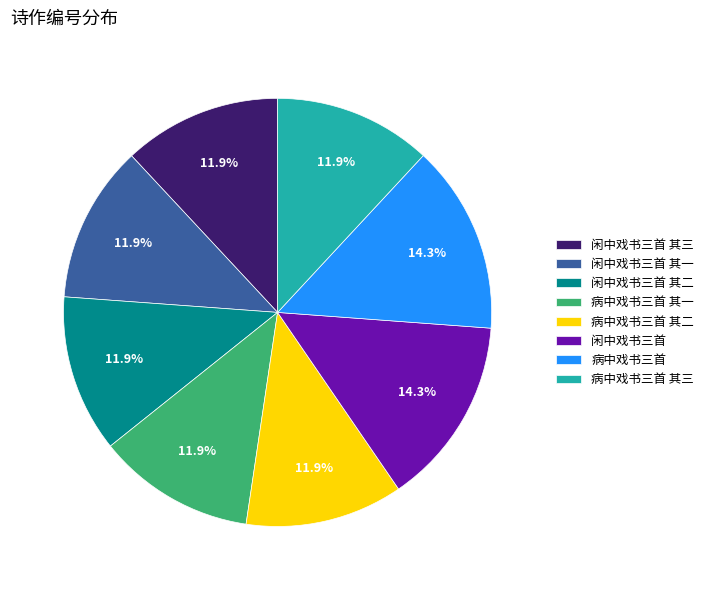

What percentage is the 病中戏书三首 slice, to the nearest percent?

14%